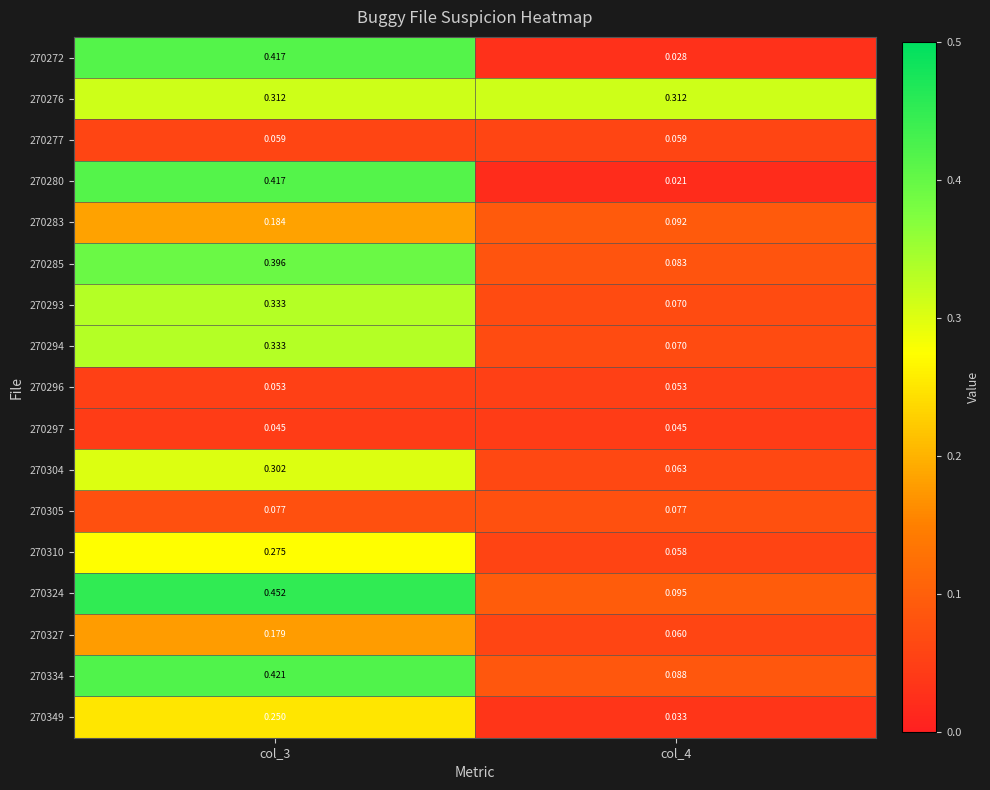

Is the value of 270310 at col_3 greater than the value of 270334 at col_3?

No